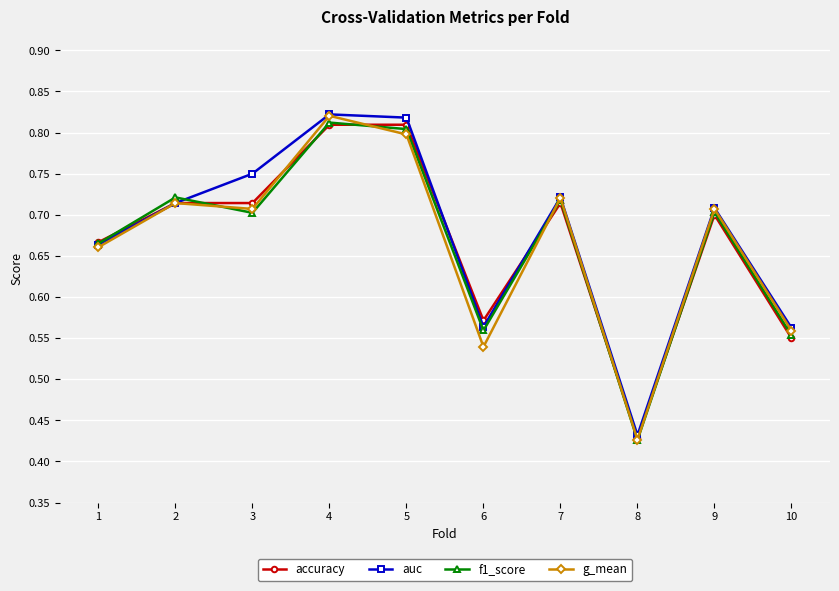

Count the f1_score values in the range 0 to 1.

10